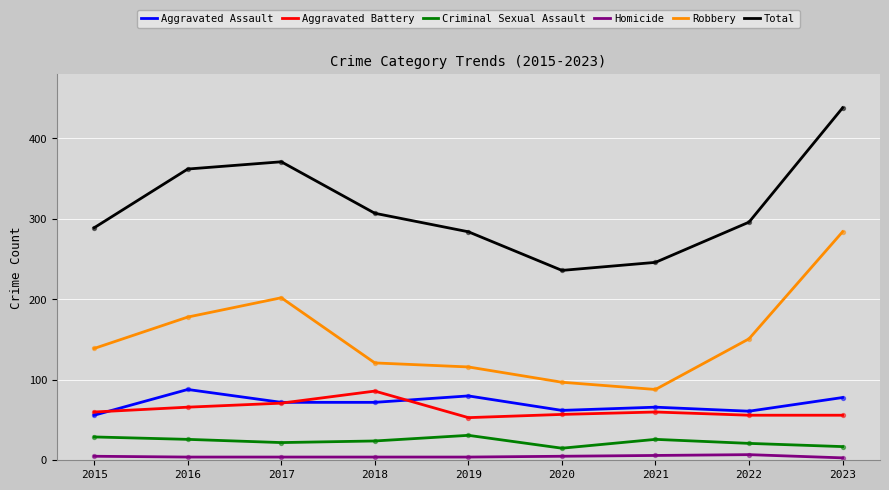

What are all the series names shown in the legend?

Aggravated Assault, Aggravated Battery, Criminal Sexual Assault, Homicide, Robbery, Total